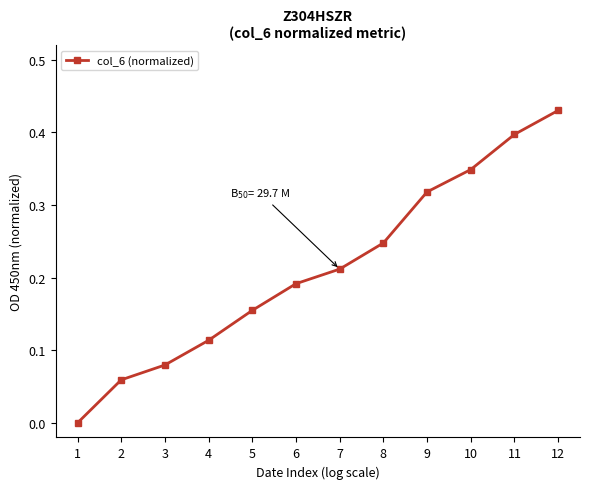

How many values are above zero?

11